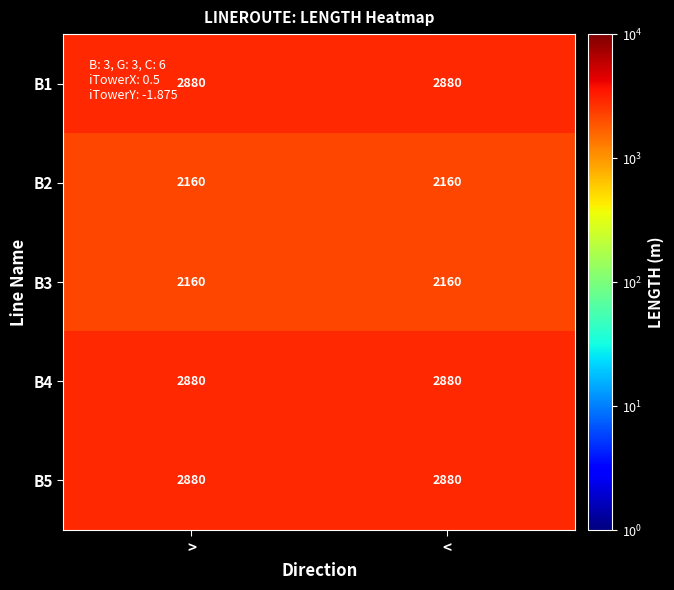

What is the sum of the B4 values at < and >?

5760